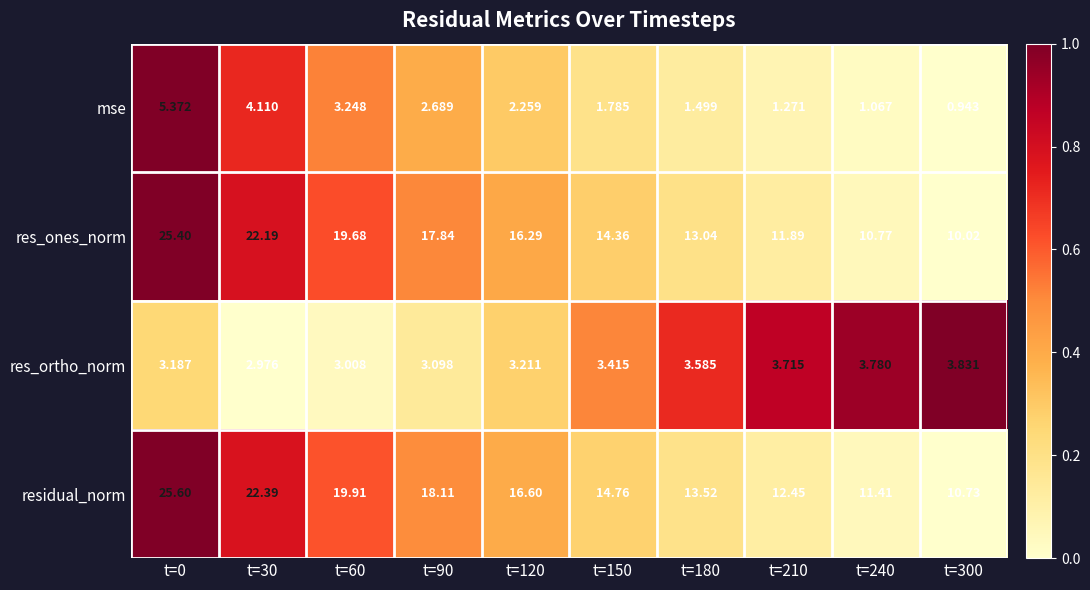

At t=30, list the series in order from smallest to largest.

res_ortho_norm, mse, res_ones_norm, residual_norm